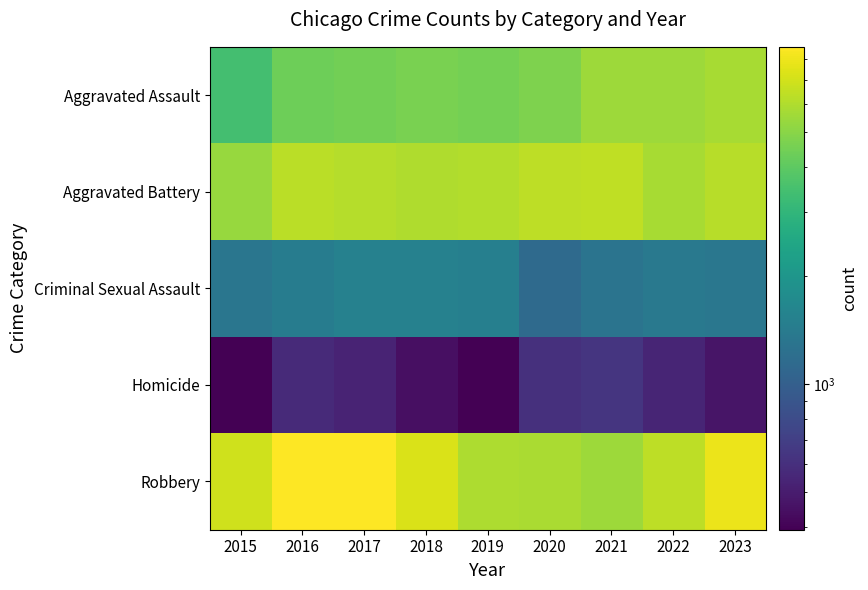

At how many categories does at least one series exceed 8171?

2